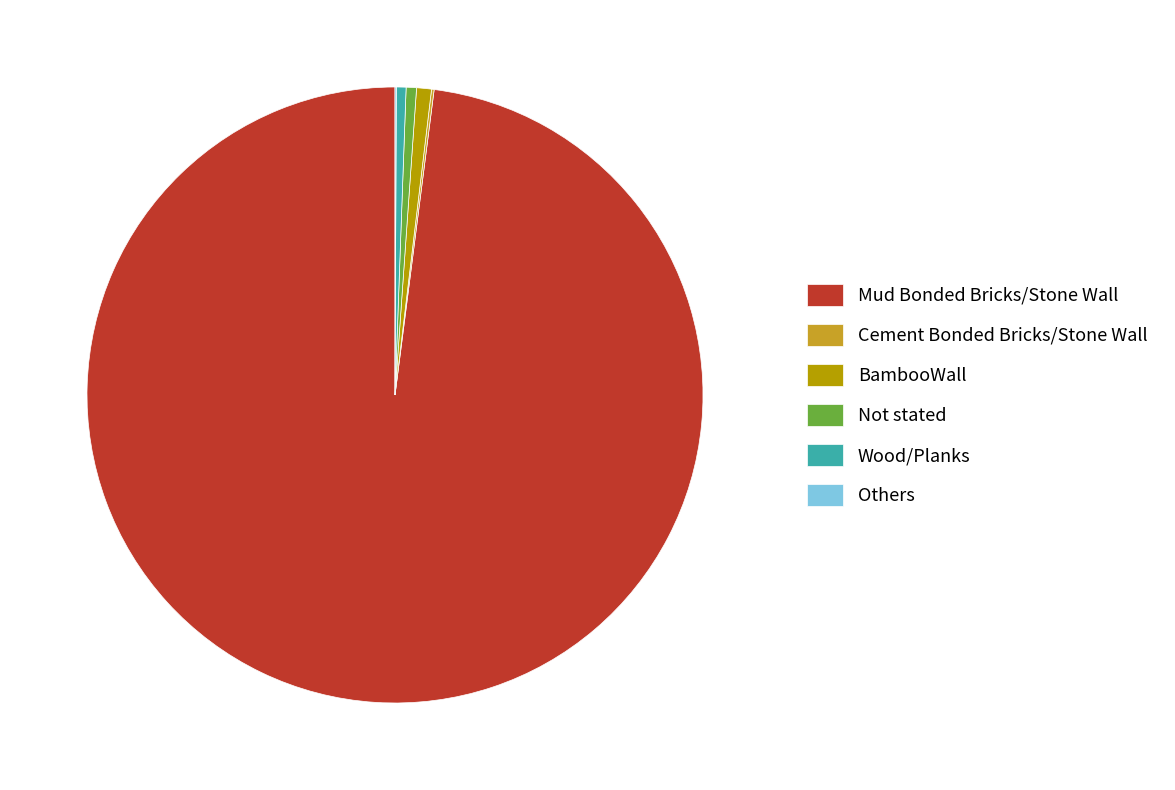

Do Not stated and BambooWall together represent more than half of the pie?

No